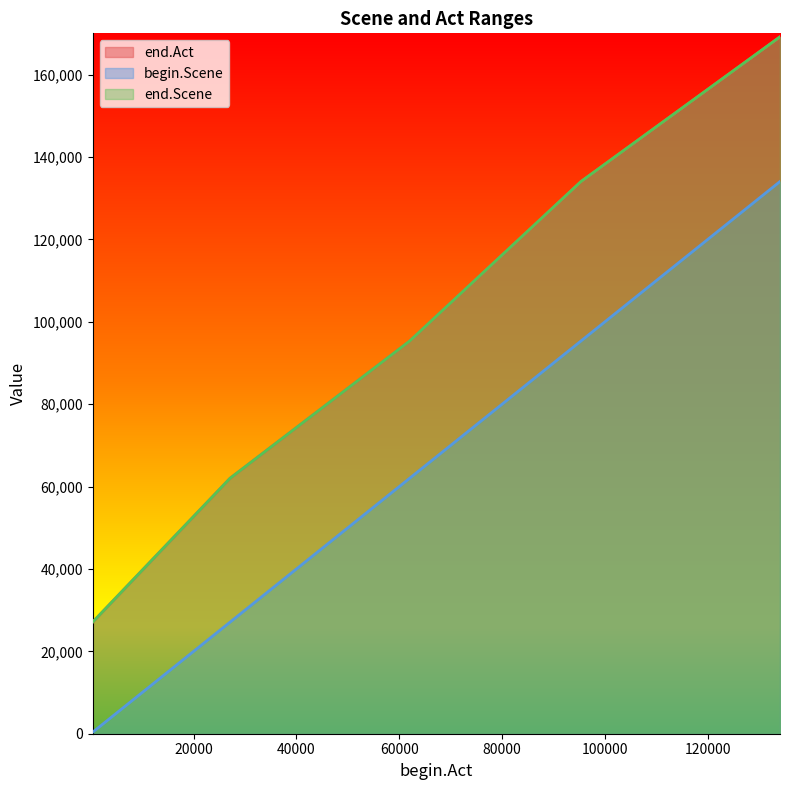

What are all the series names shown in the legend?

end.Act, begin.Scene, end.Scene